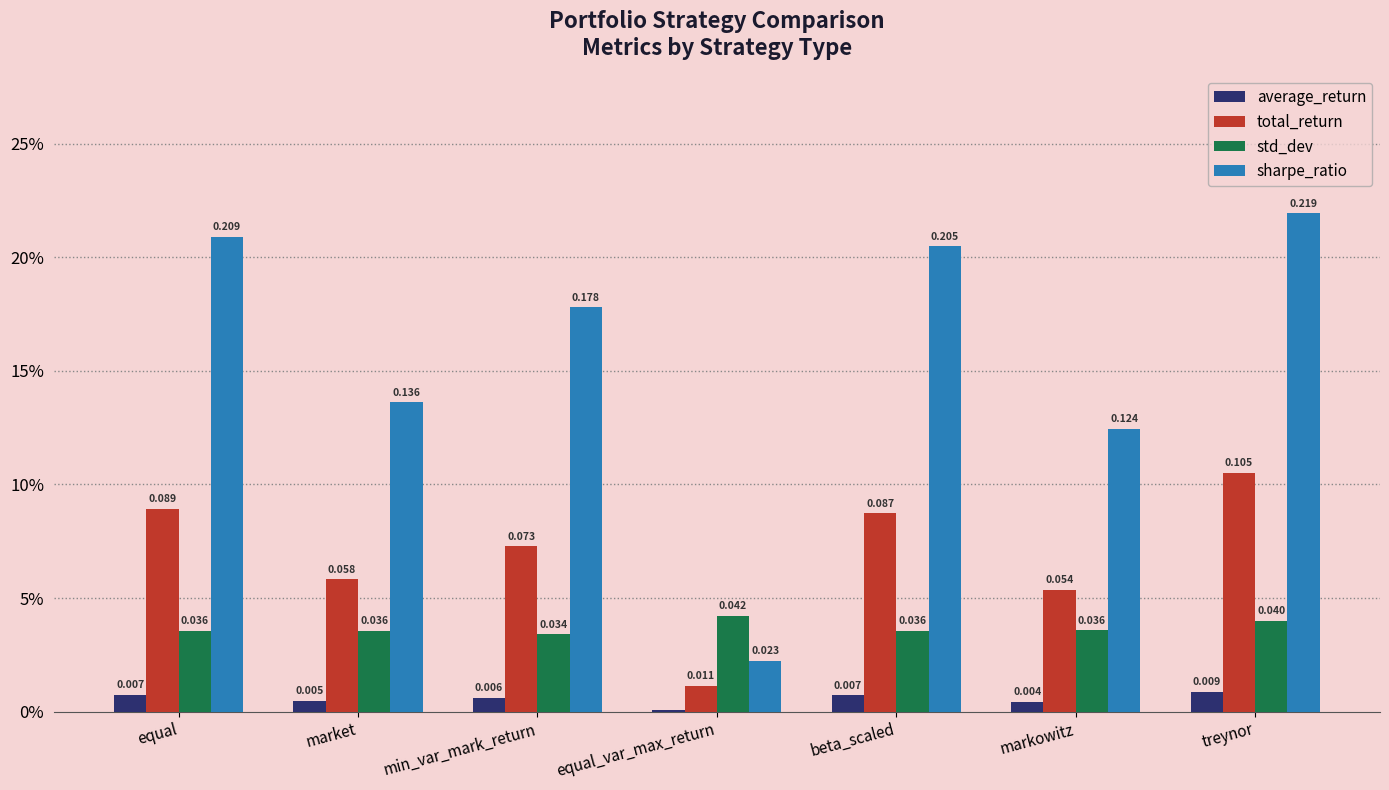

Does the chart contain any negative values?

No